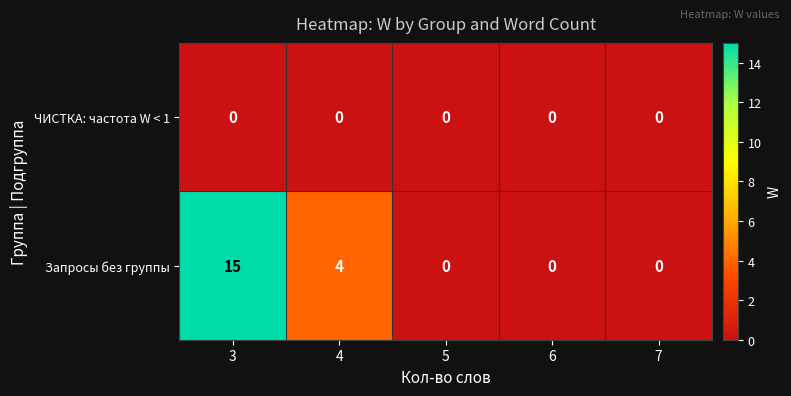

What is the spread (max minus min) of values at 4?

4